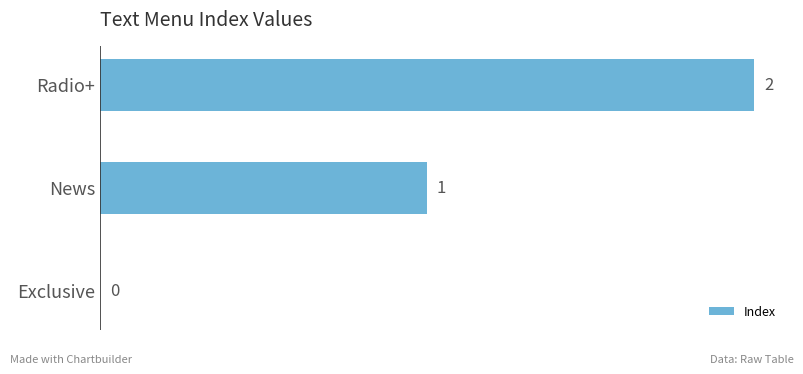

How many values are between 0 and 2?

3